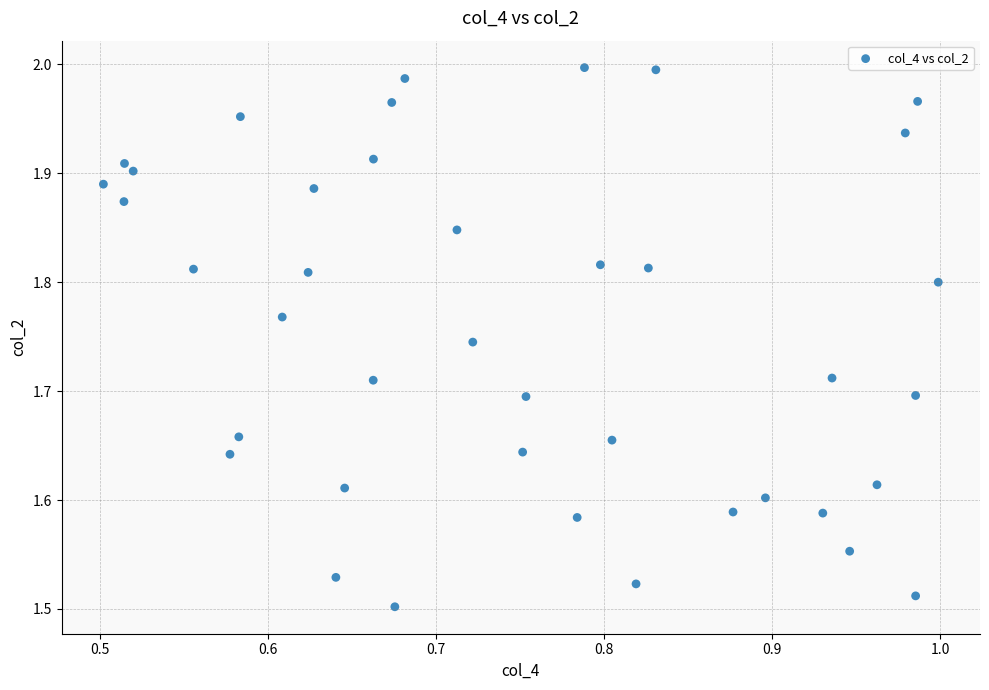

What is the range of Y values (max minus min)?

0.5